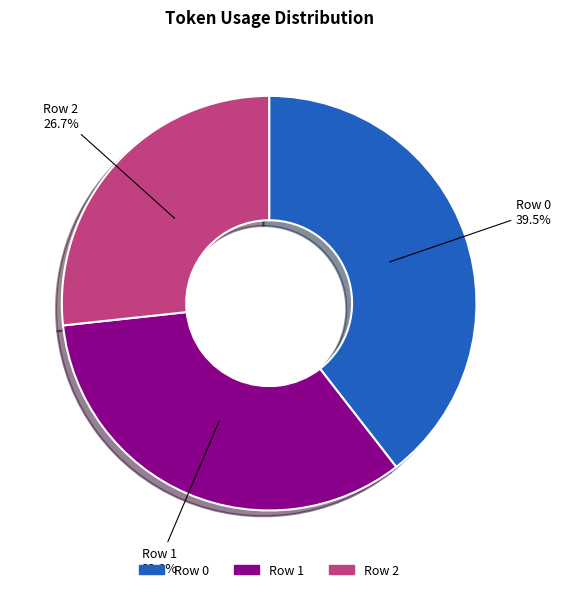

Is there any slice that represents more than half of the pie?

No